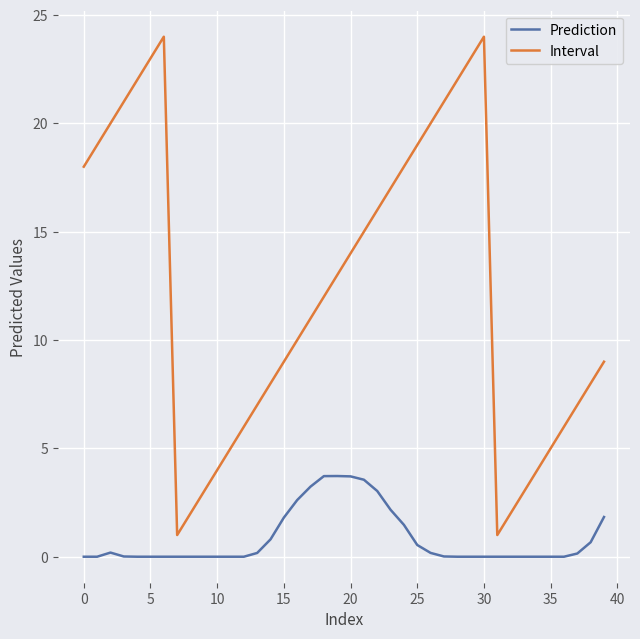

Which series has the largest total across all categories?

Interval